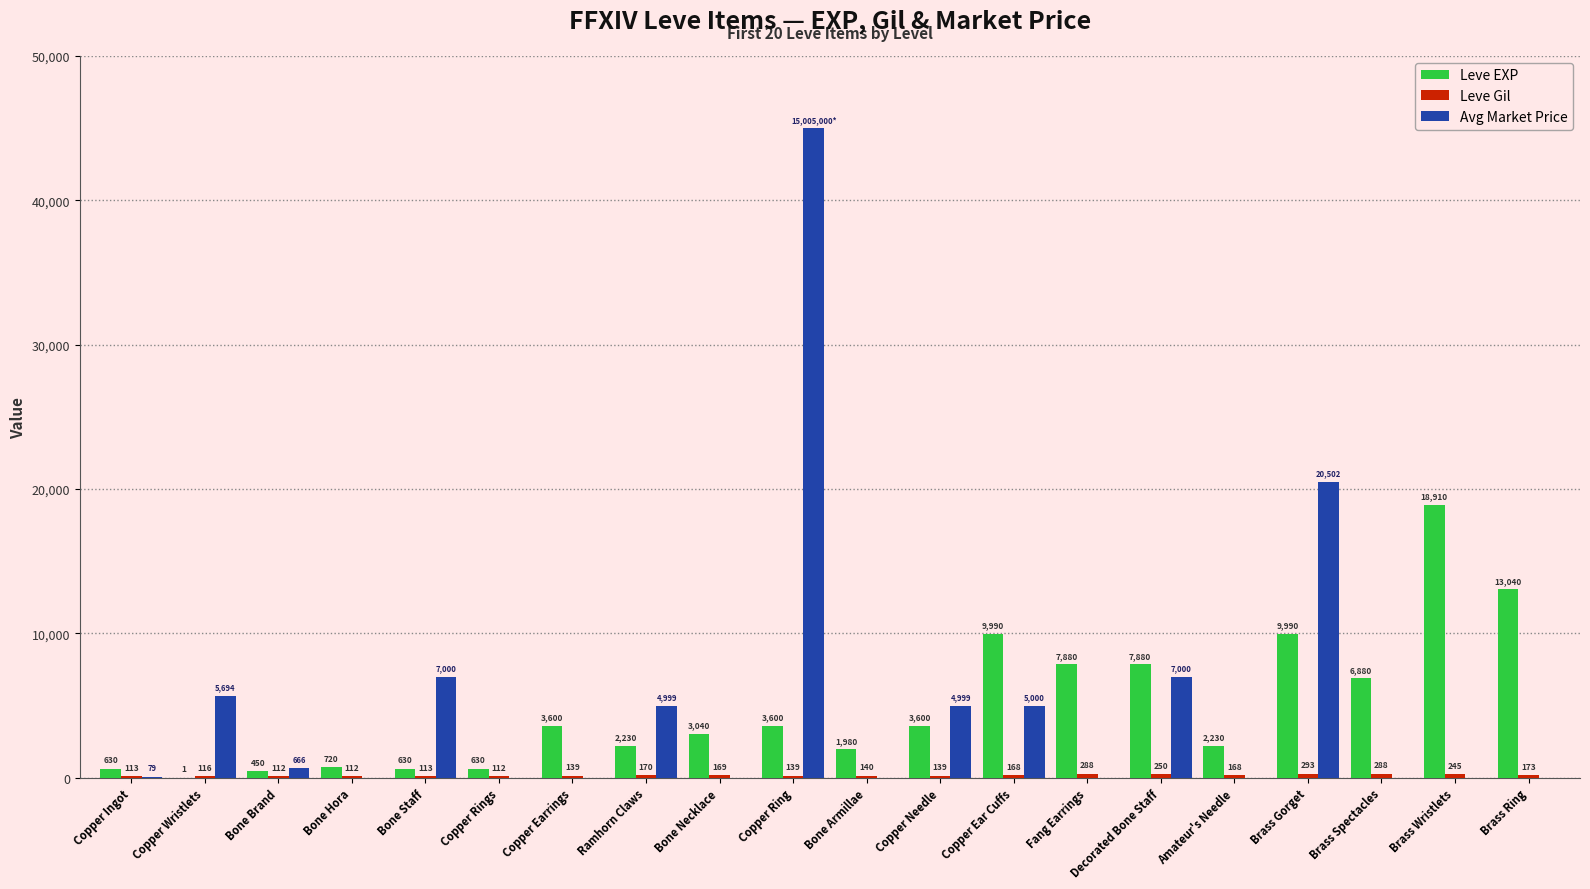

How many series are shown in this chart?

3